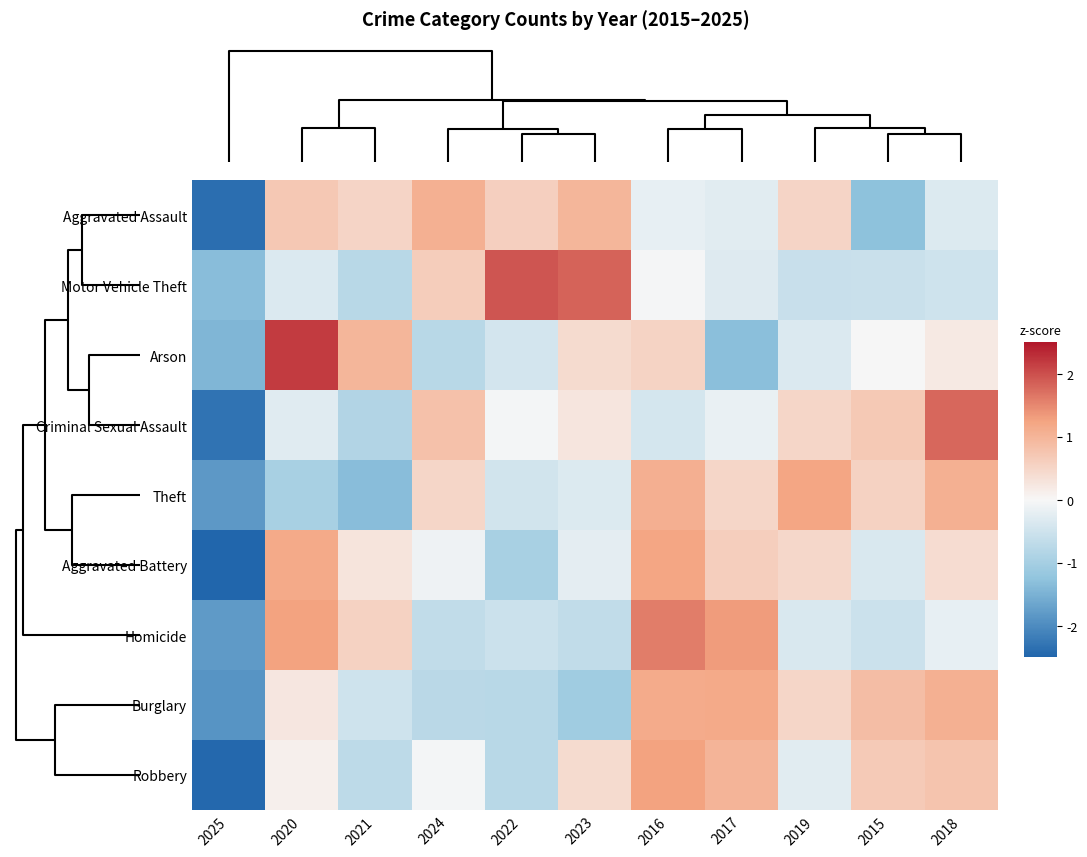

Rank the series by their maximum value, from highest to lowest.

Arson, Motor Vehicle Theft, Criminal Sexual Assault, Homicide, Robbery, Theft, Aggravated Battery, Burglary, Aggravated Assault